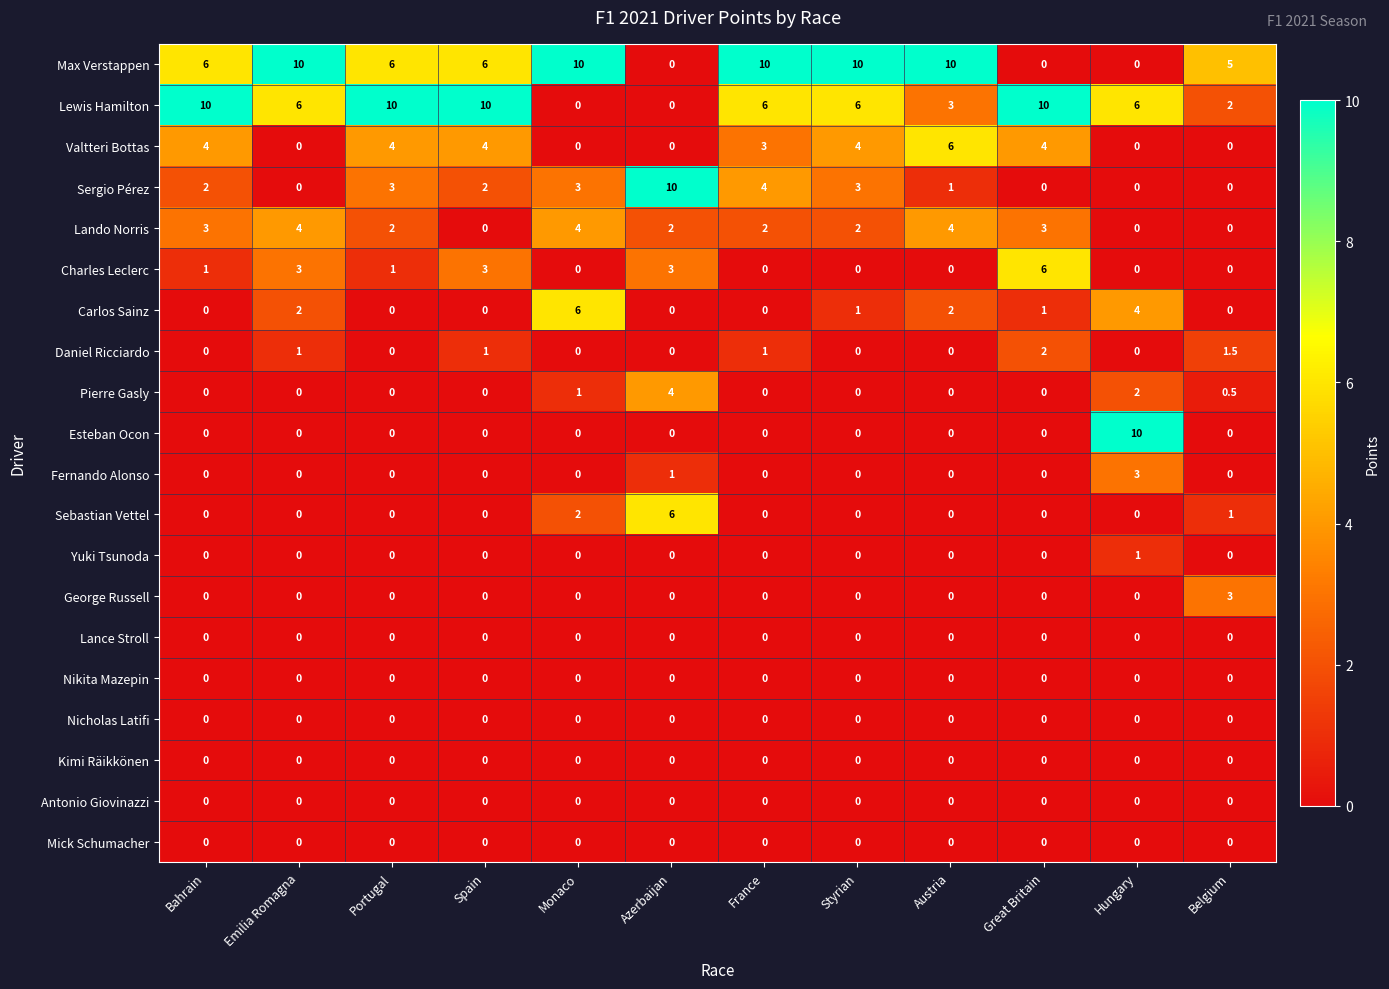

What is the spread (max minus min) of values at Belgium?

5.0